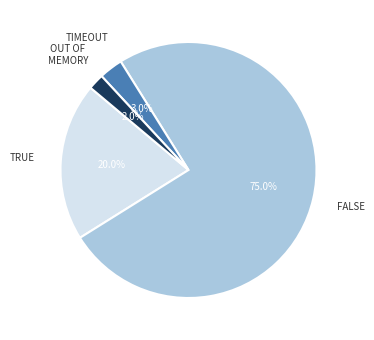

Does any single category account for the majority?

Yes